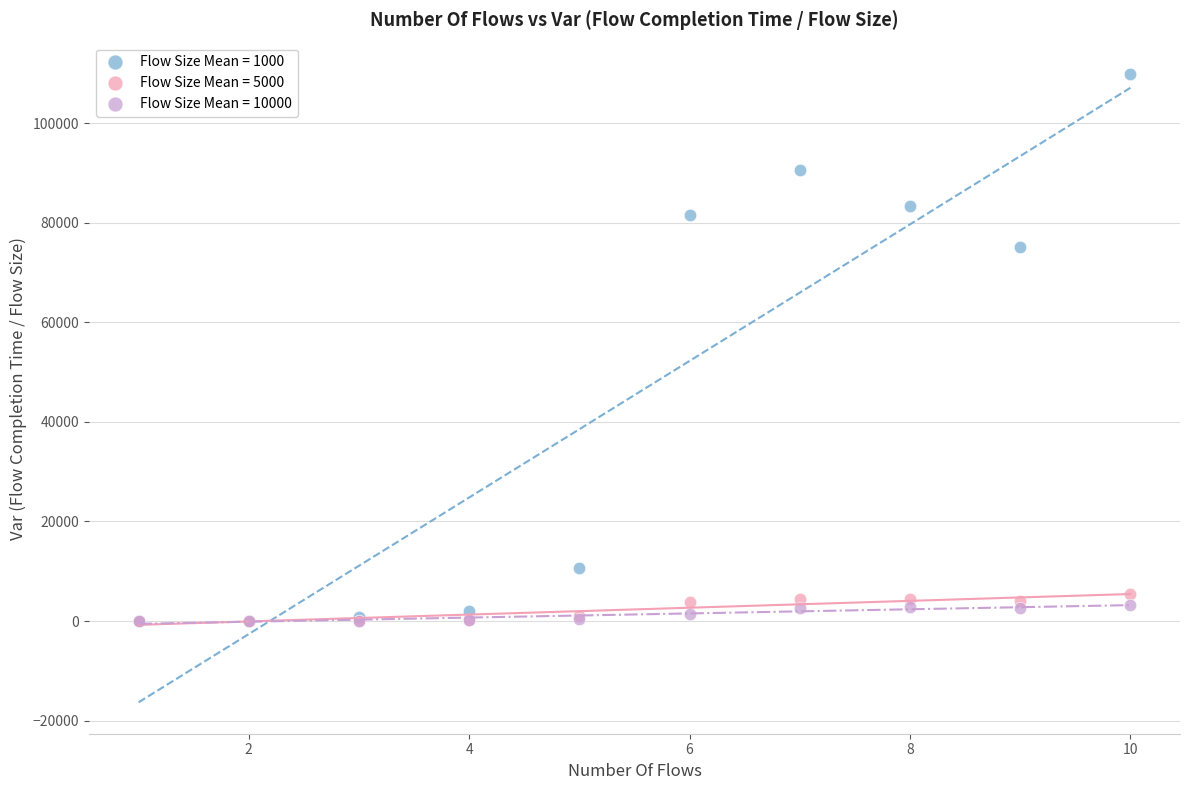

What are all the series names shown in the legend?

Flow Size Mean = 1000, Flow Size Mean = 5000, Flow Size Mean = 10000